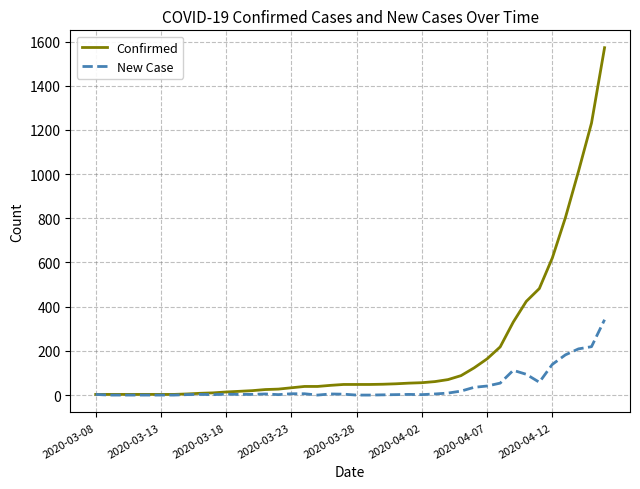

Rank the series by their maximum value, from lowest to highest.

New Case, Confirmed